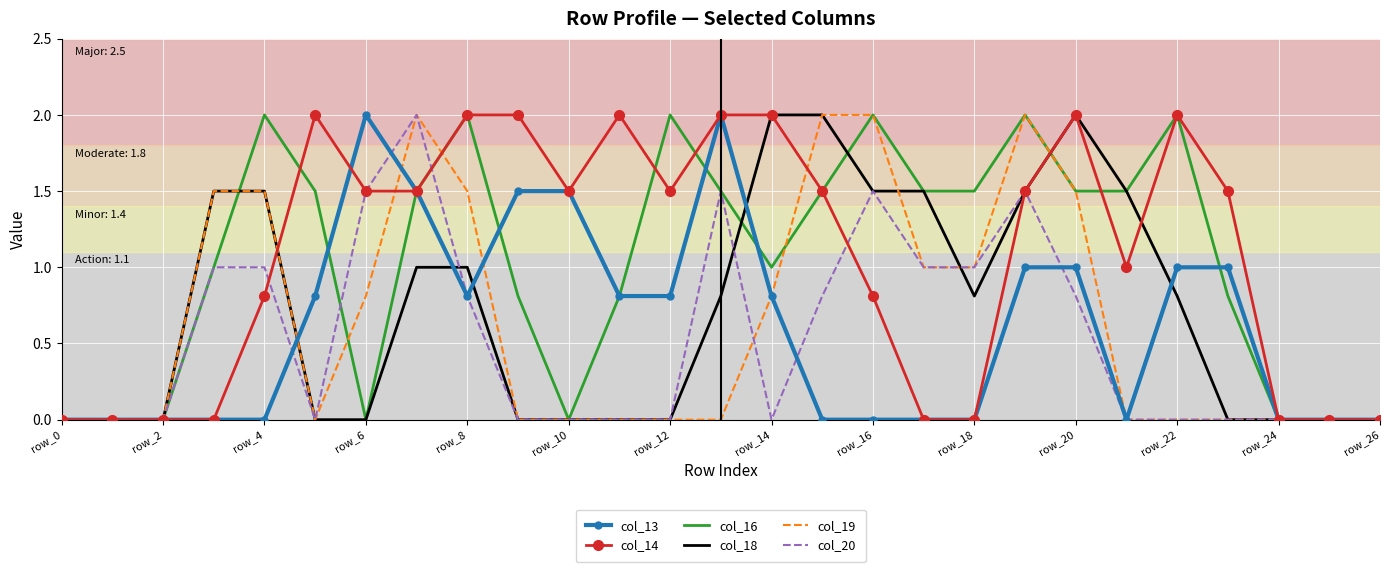

What is the maximum value for col_16?

2.0